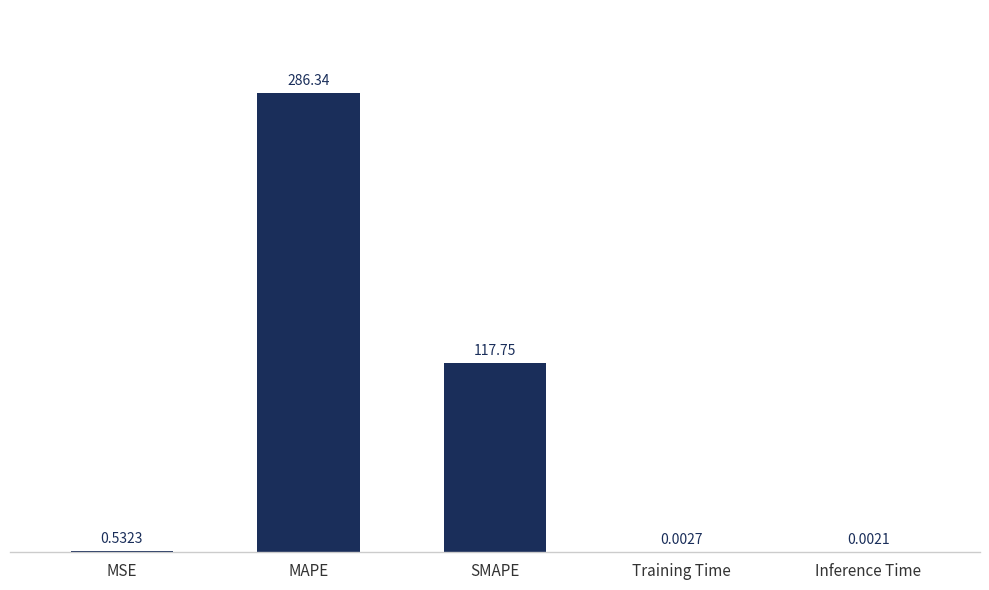

What is the sum of all values?

404.6